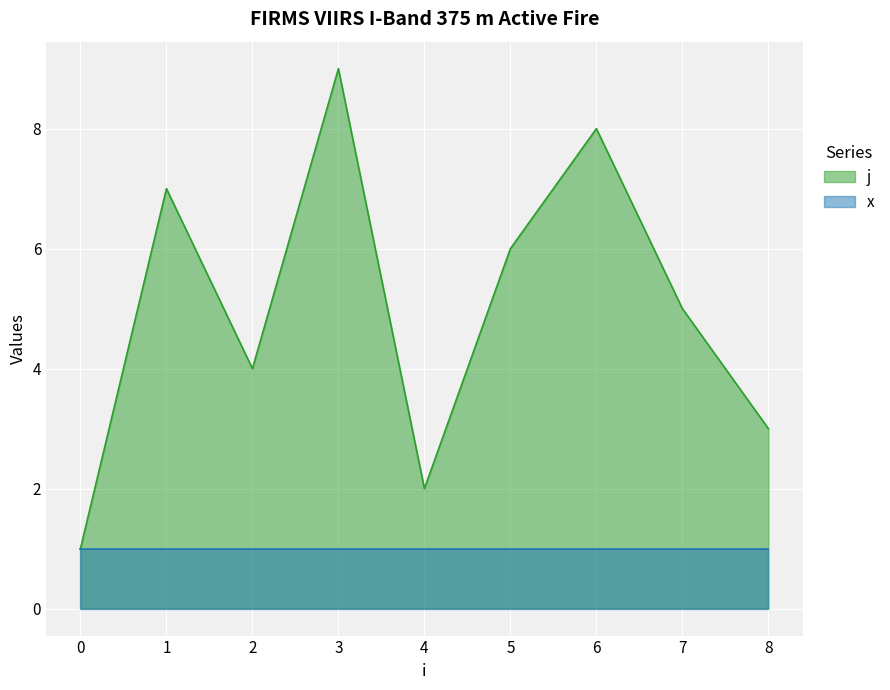

At which label does the data first exceed 5?

1